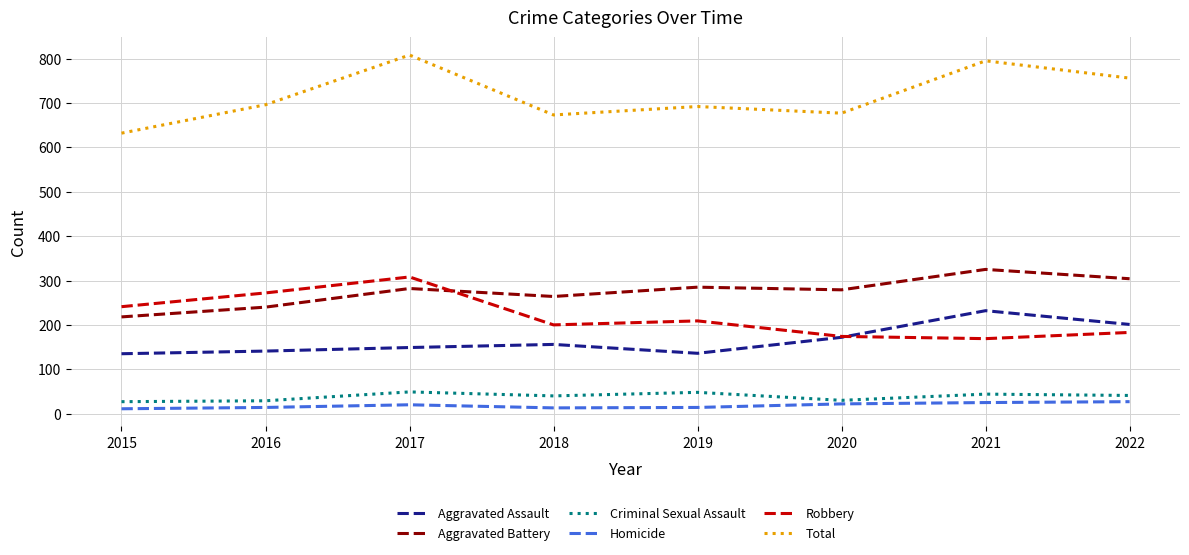

Which series has the largest total across all categories?

Total